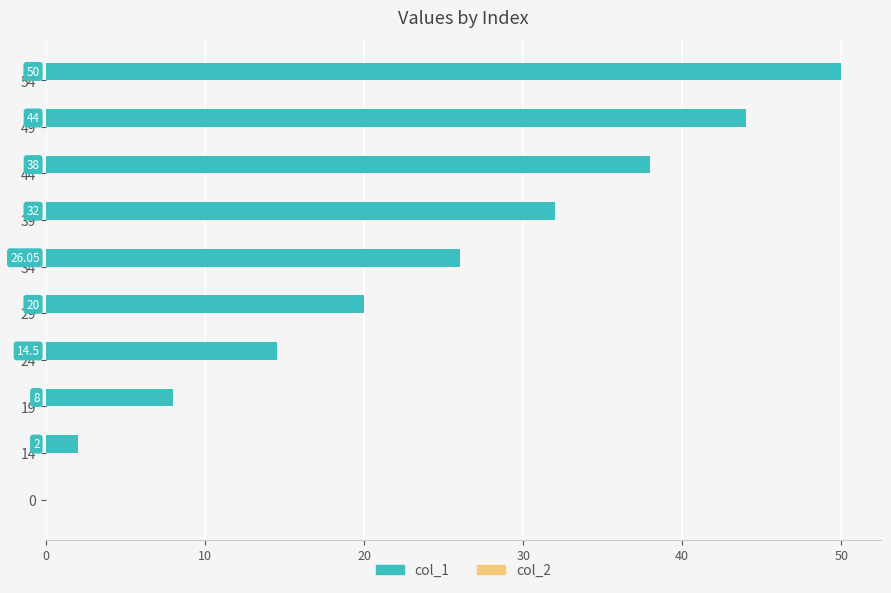

What is the sum of the values at 39 and 29?

52.0